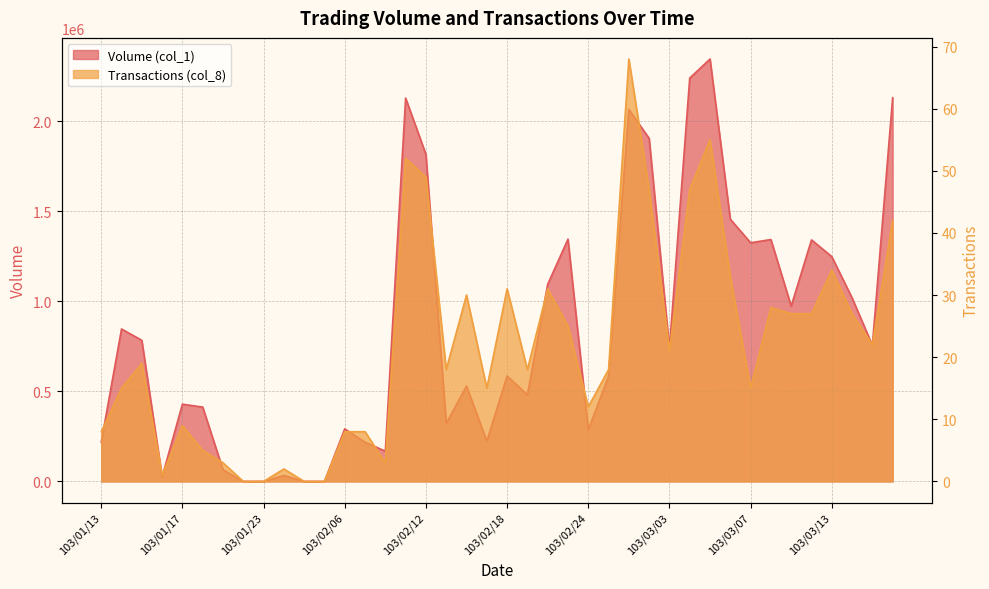

Which series has the widest spread of values?

Volume (col_1)